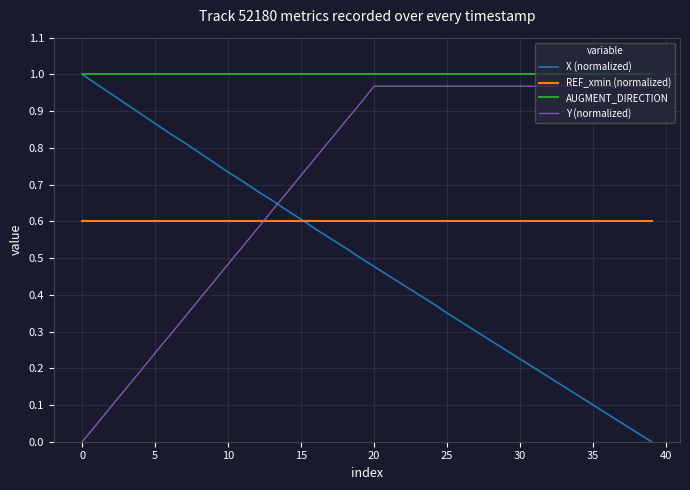

Which series has the largest total across all categories?

AUGMENT_DIRECTION